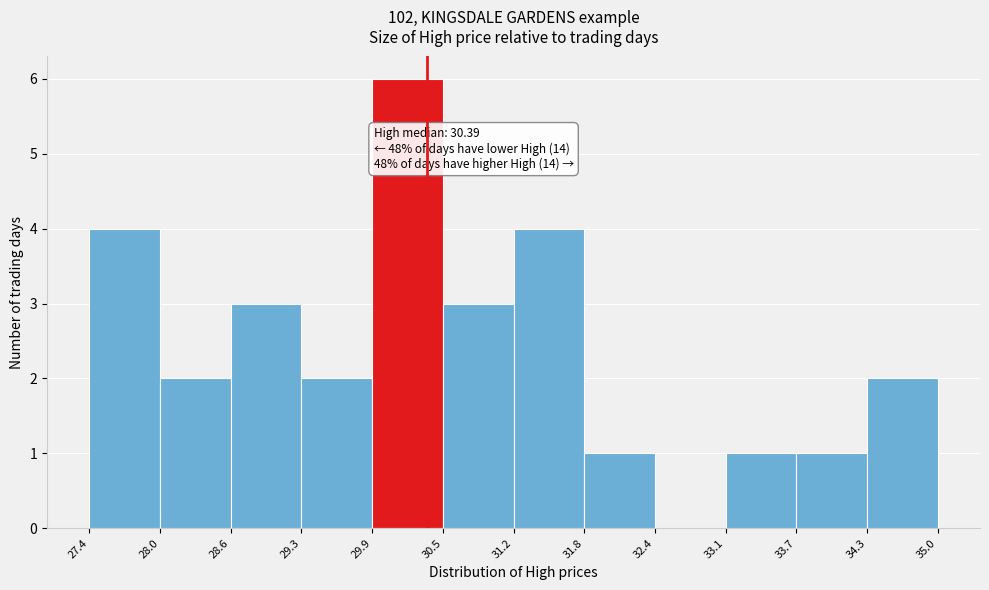

Over which range of the x-axis is the bar tallest?

29.9 to 30.5